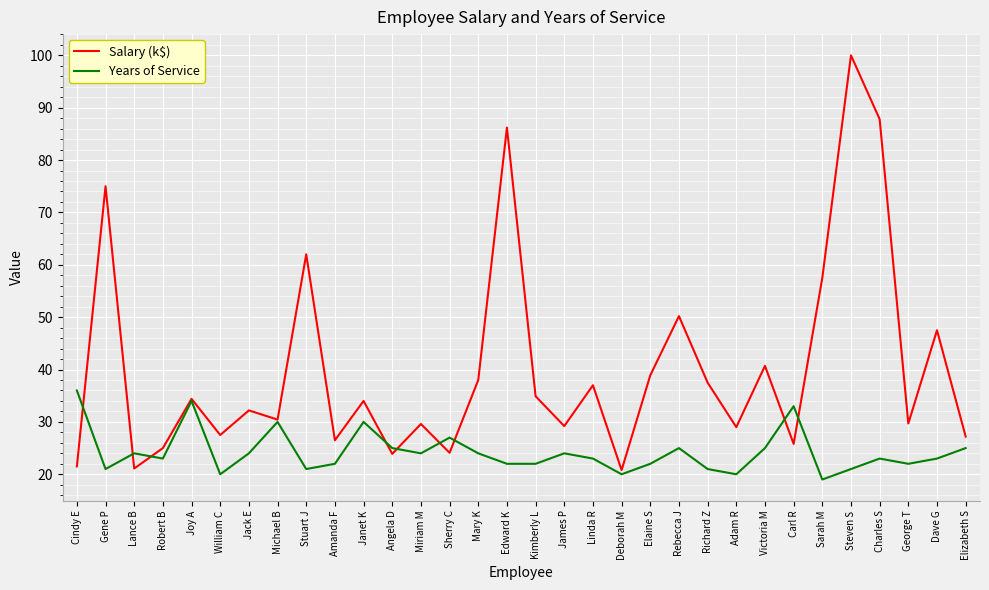

Is it true that Salary (k$) equals 50.2 at Rebecca J?

True